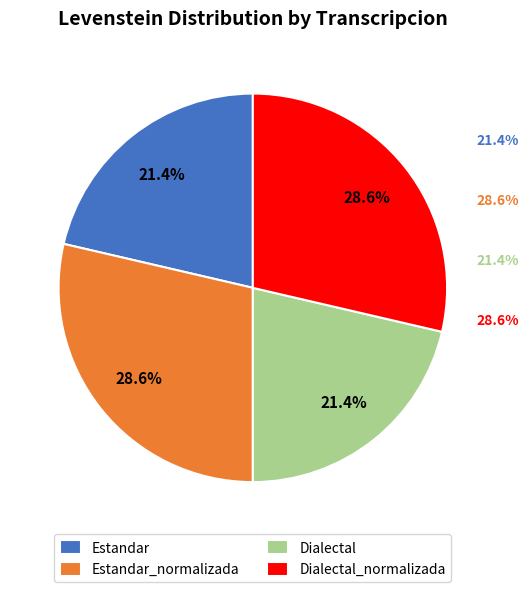

Count the number of slices in the pie.

4